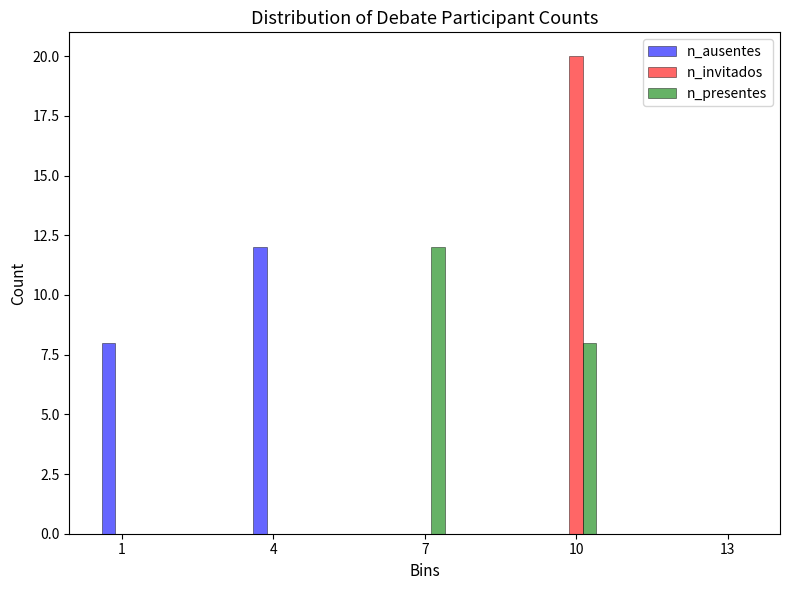

Reading left to right, what are all the values shown in this chart?

n_ausentes: 1=8	4=12	7=0	10=0	13=0
n_invitados: 1=0	4=0	7=0	10=20	13=0
n_presentes: 1=0	4=0	7=12	10=8	13=0